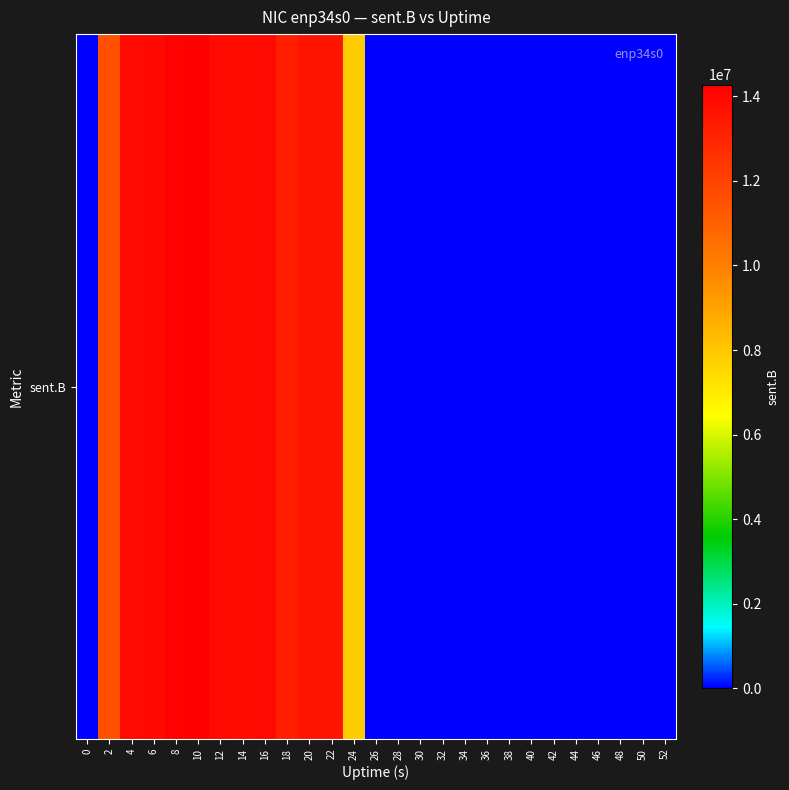

What is the maximum value shown in the chart?

14273386